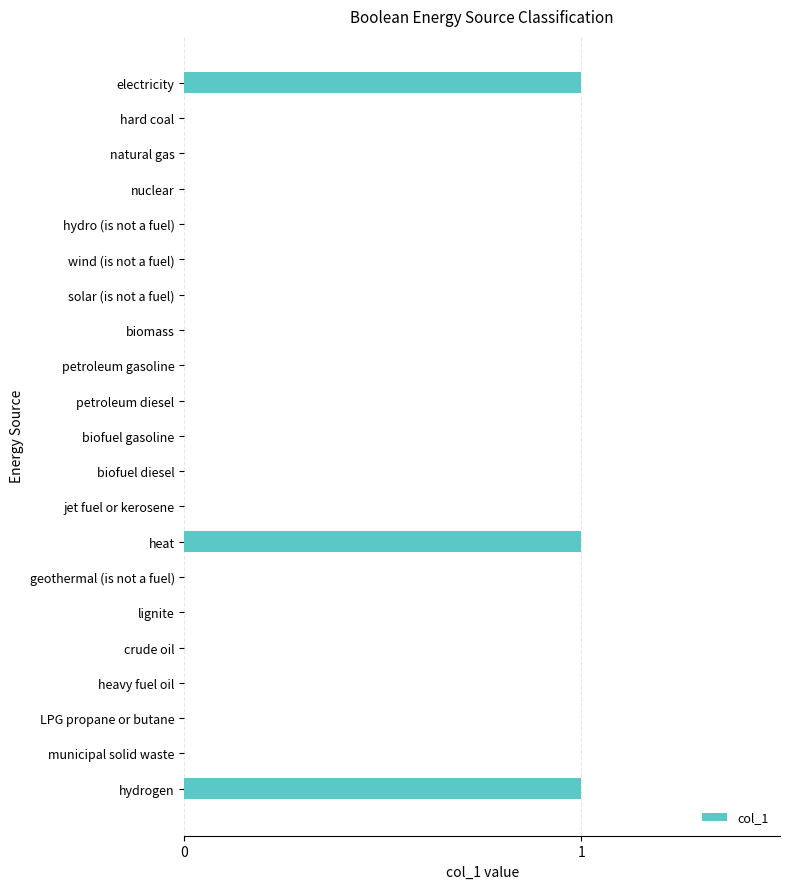

Reading top to bottom, list all the values displayed in this chart.

electricity=1	hard coal=0	natural gas=0	nuclear=0	hydro (is not a fuel)=0	wind (is not a fuel)=0	solar (is not a fuel)=0	biomass=0	petroleum gasoline=0	petroleum diesel=0	biofuel gasoline=0	biofuel diesel=0	jet fuel or kerosene=0	heat=1	geothermal (is not a fuel)=0	lignite=0	crude oil=0	heavy fuel oil=0	LPG propane or butane=0	municipal solid waste=0	hydrogen=1